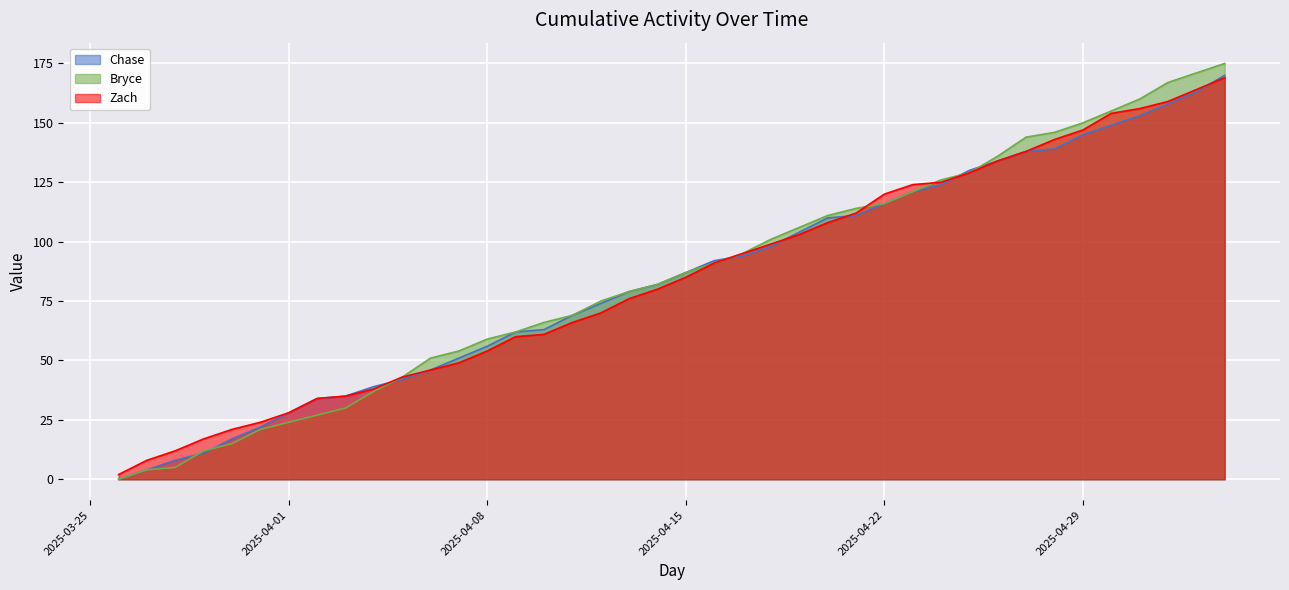

What is the sum of the Chase values at 2025-05-02 and 2025-04-13?

237